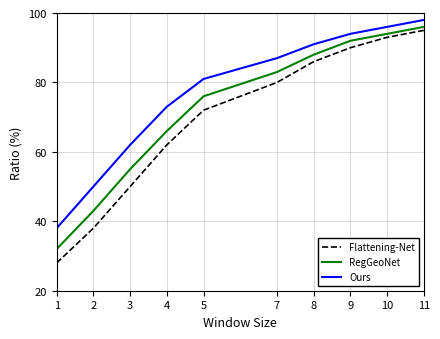

Where is Ours nearest to the value 68?

4